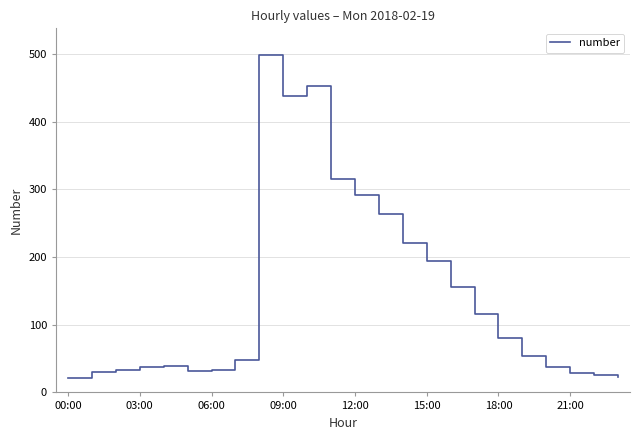

What is the maximum value shown in the chart?

498.0